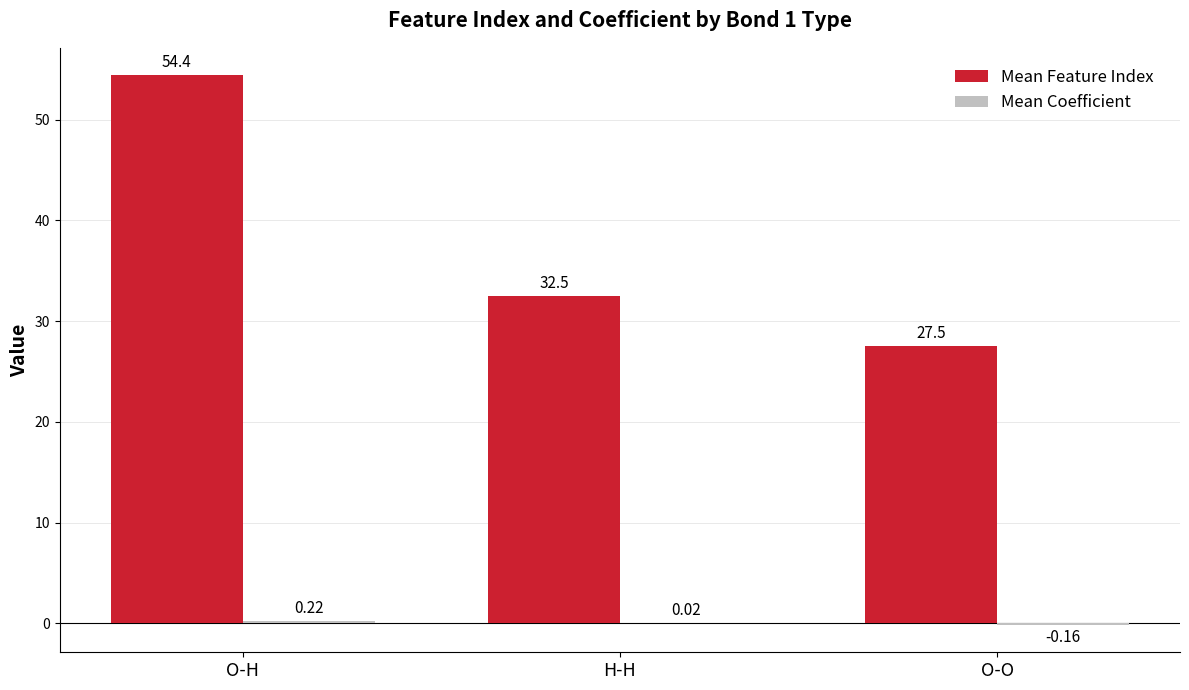

Which category has the highest value across all series?

O-H